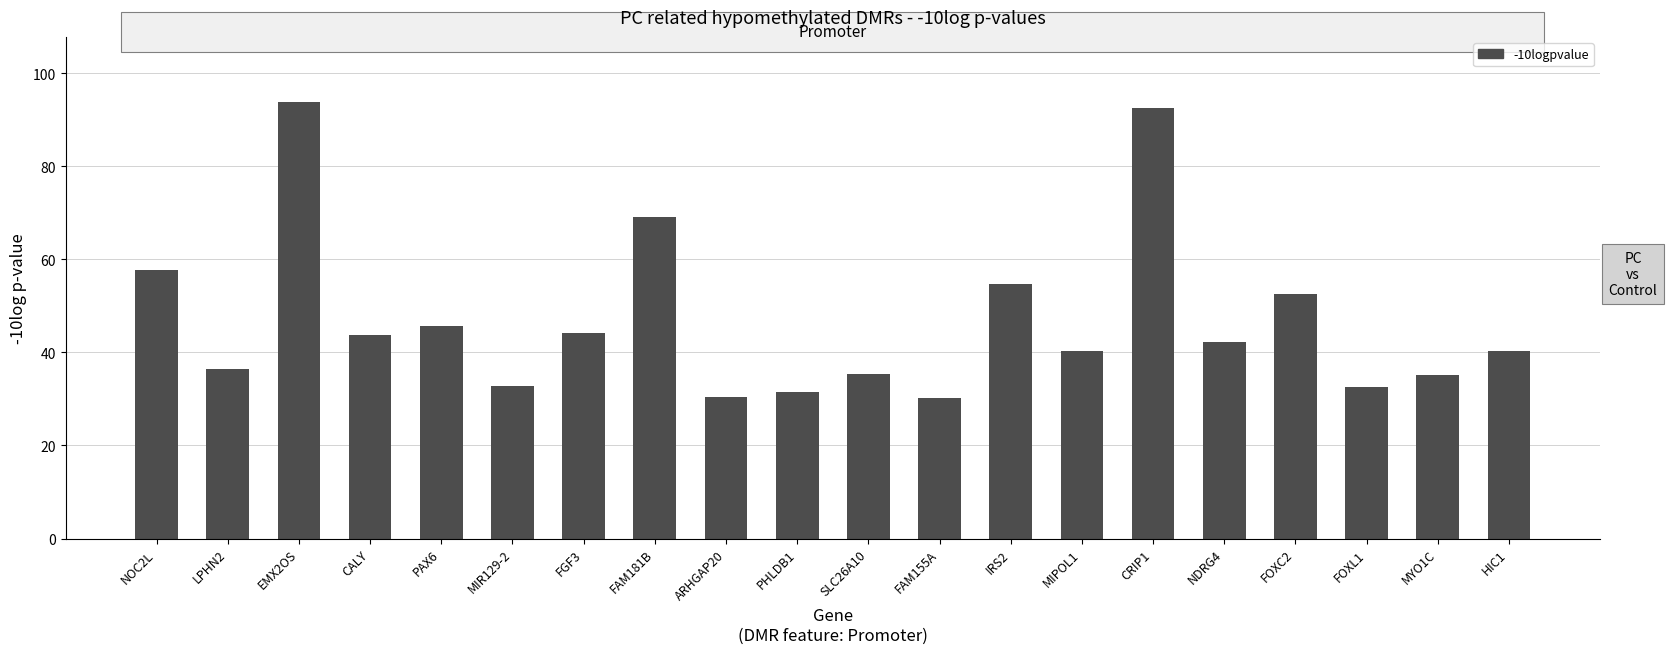

True or false: the data shows 126.0 at EMX2OS.

False